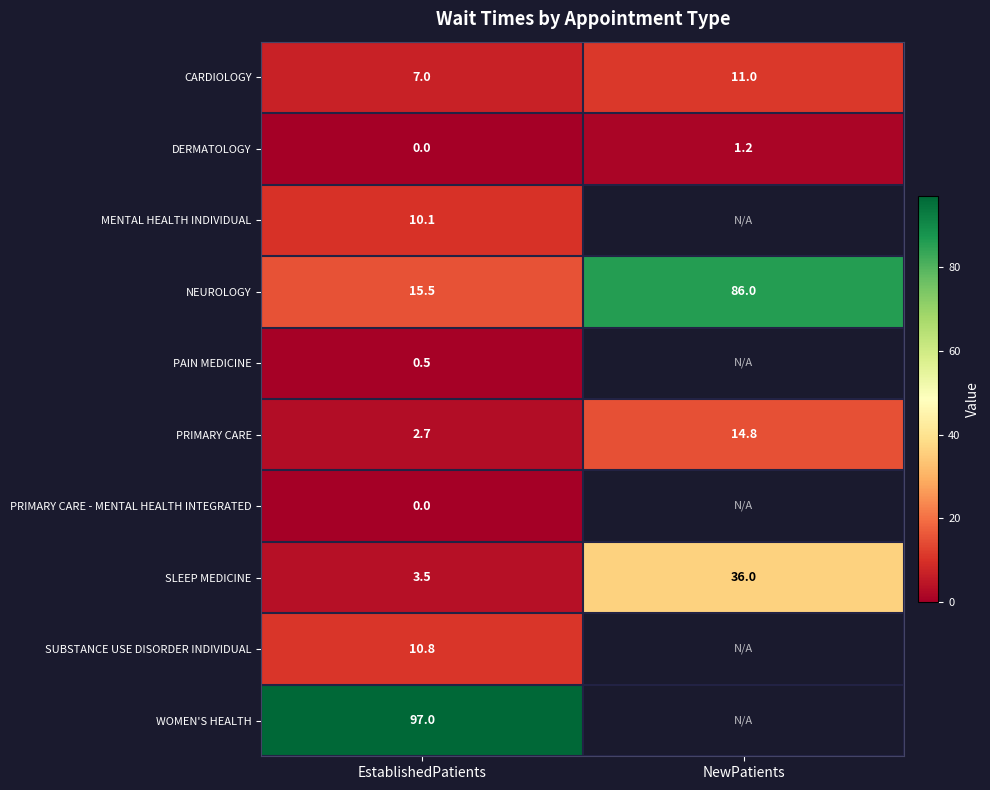

What is the difference between the PRIMARY CARE values at EstablishedPatients and NewPatients?

12.1